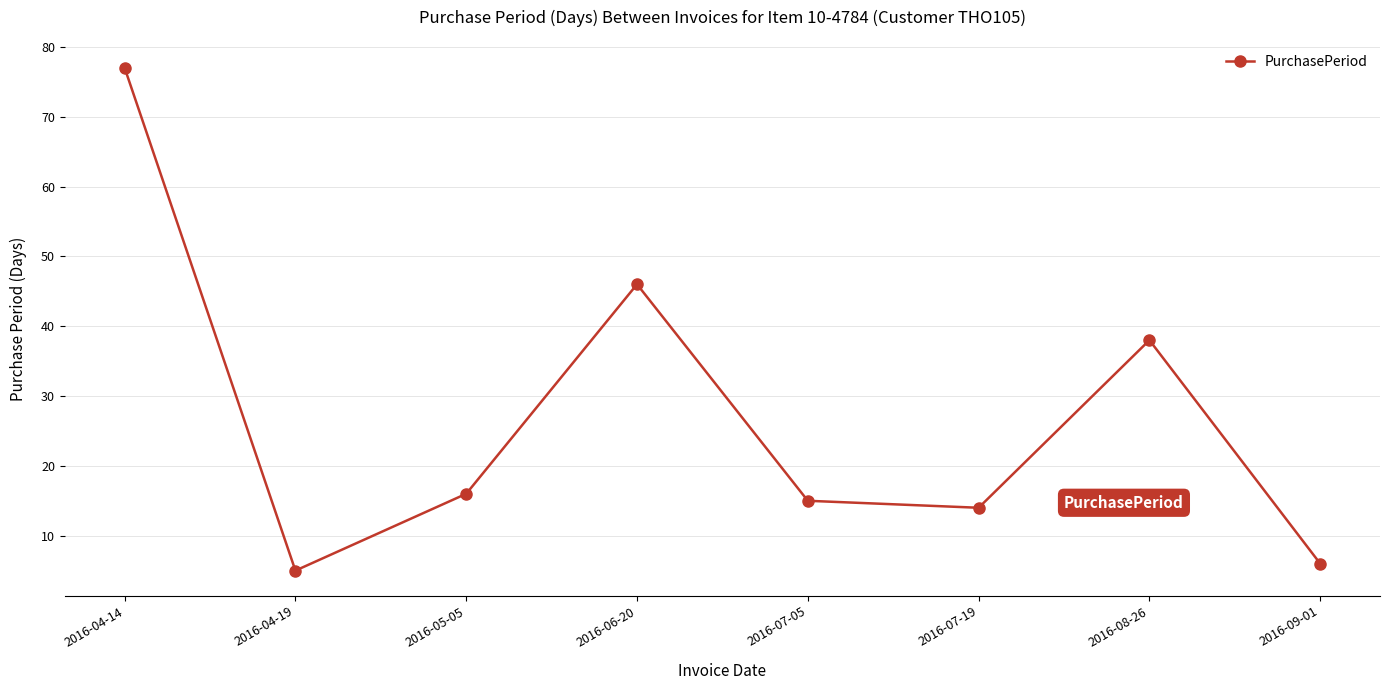

How many points are lower than both their immediate neighbors (excluding endpoints)?

2